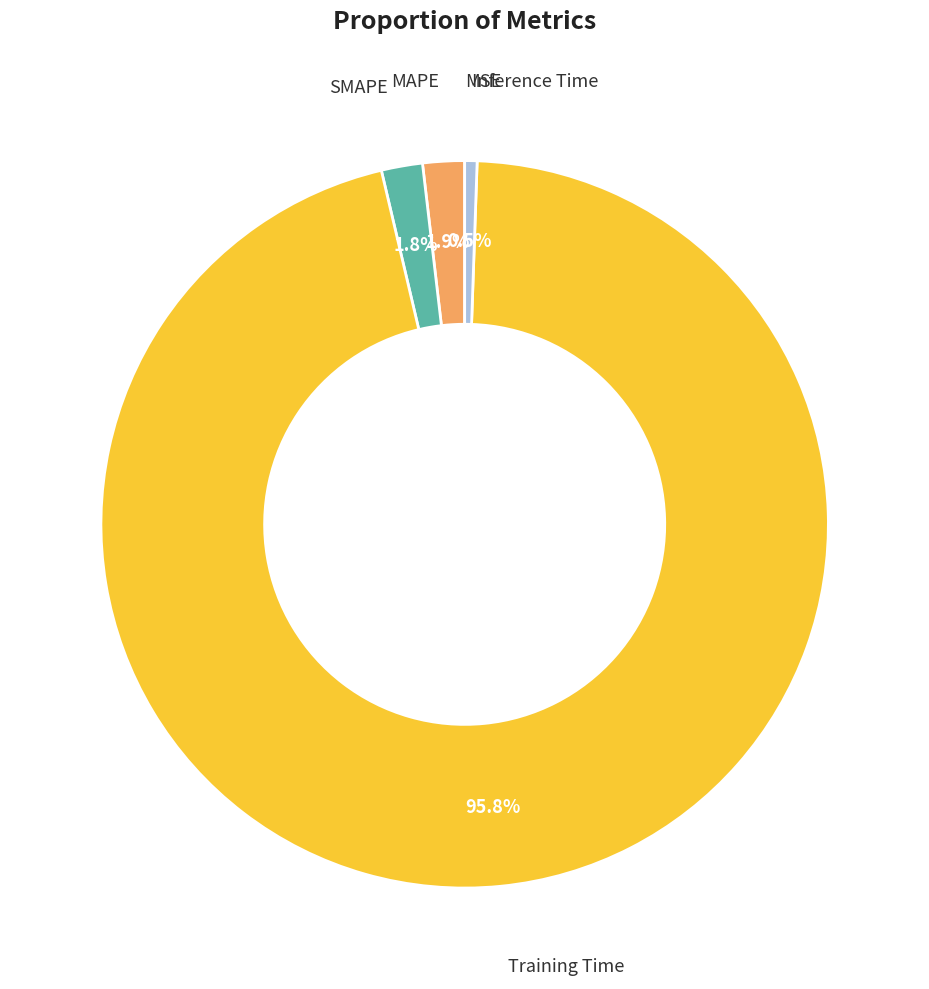

Is there a majority slice in this chart?

Yes